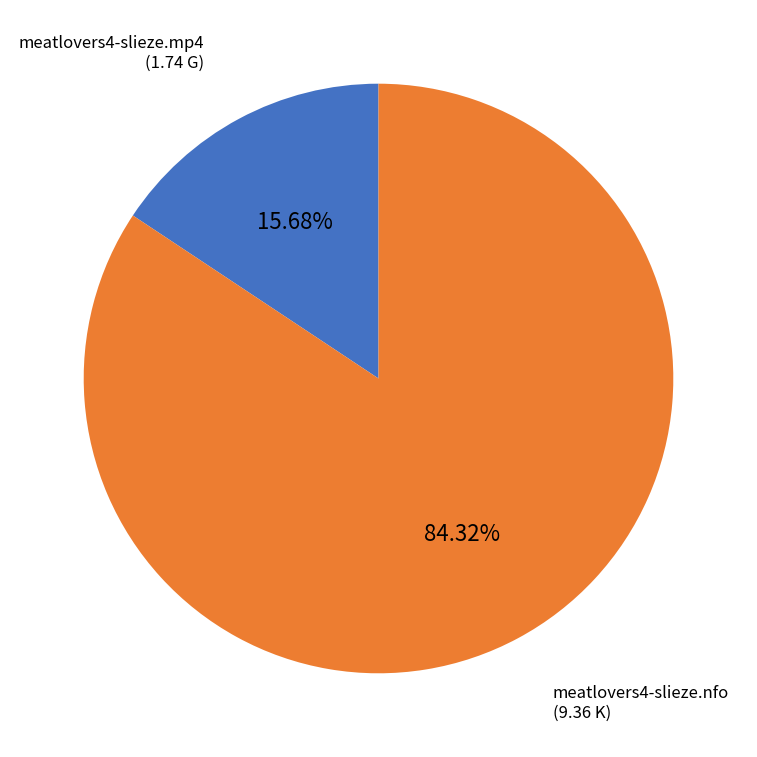

What percentage is the meatlovers4-slieze.mp4 slice, to the nearest percent?

16%